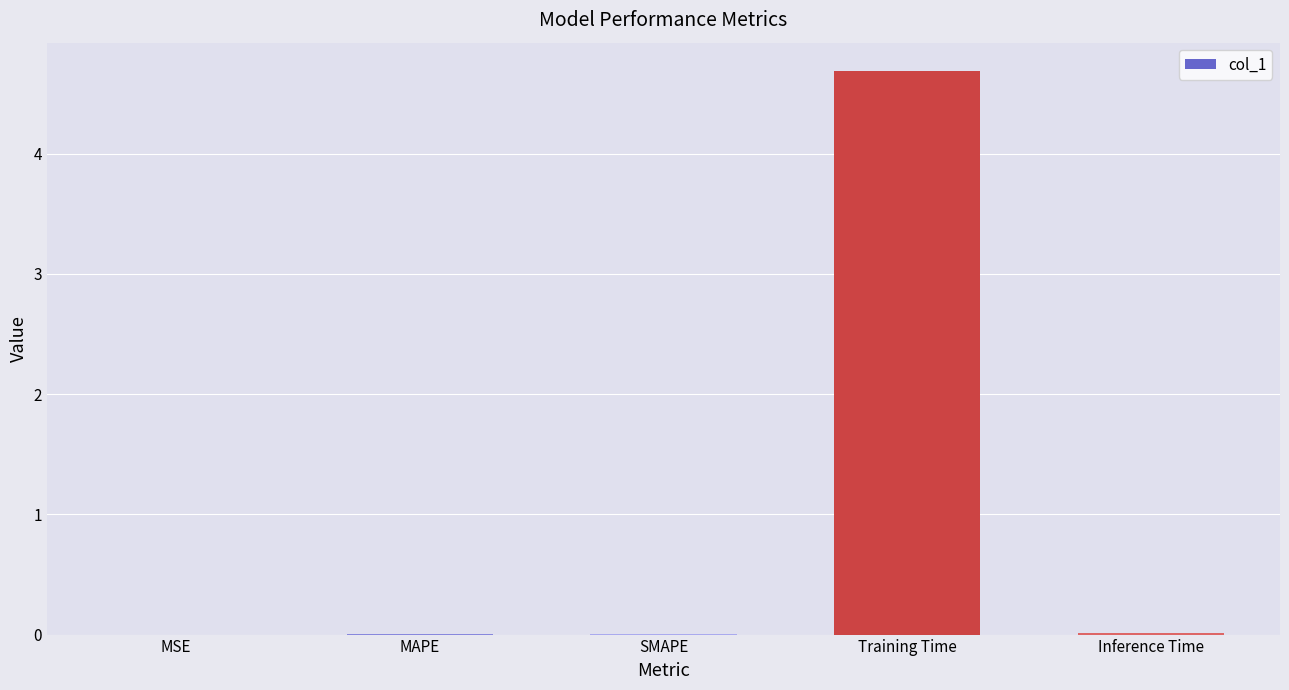

How many categories are shown in the chart?

5